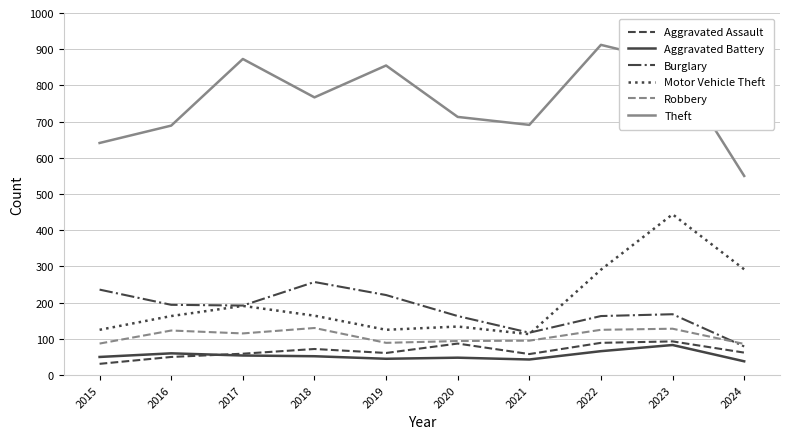

At which label is Aggravated Assault closest to 62?

2024